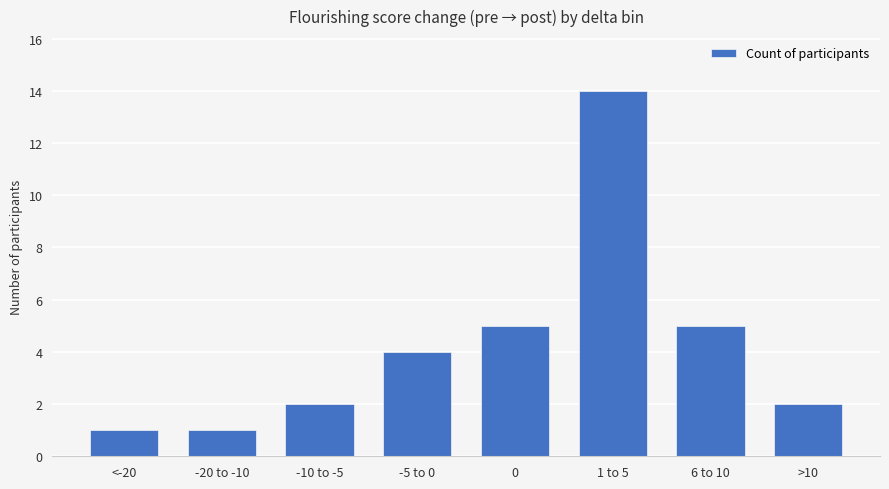

Is it true that the value at 1 to 5 is 14?

True